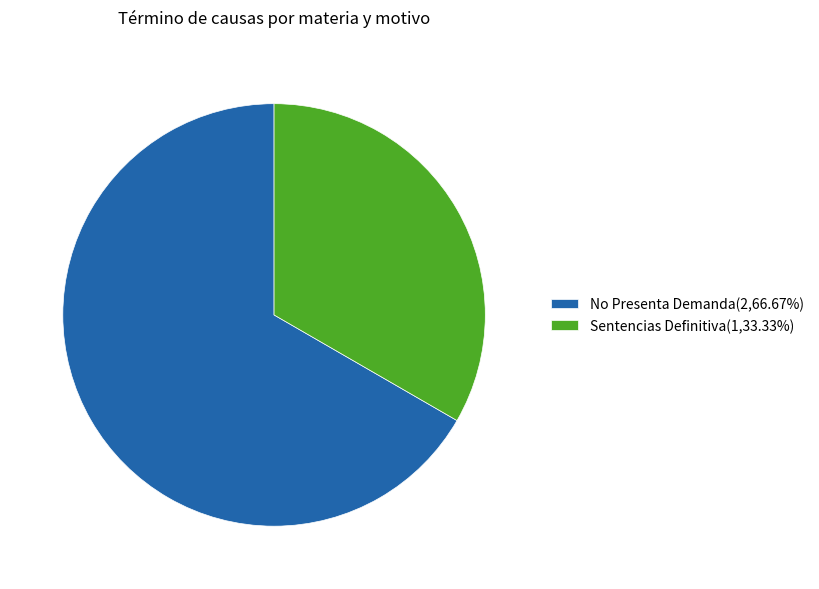

Which slice is the largest?

No Presenta Demanda